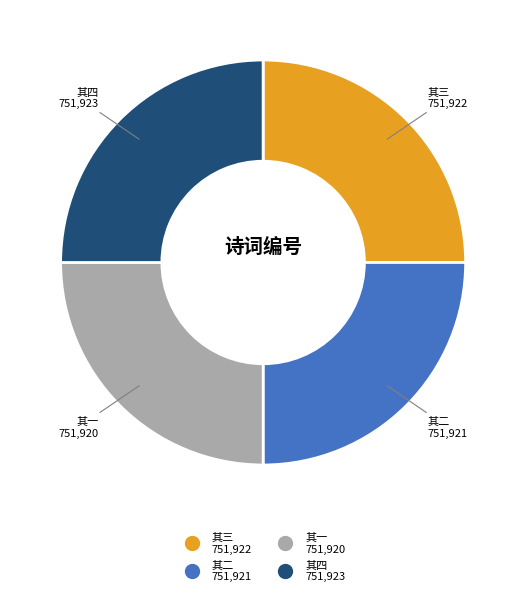

Does any single category account for the majority?

No